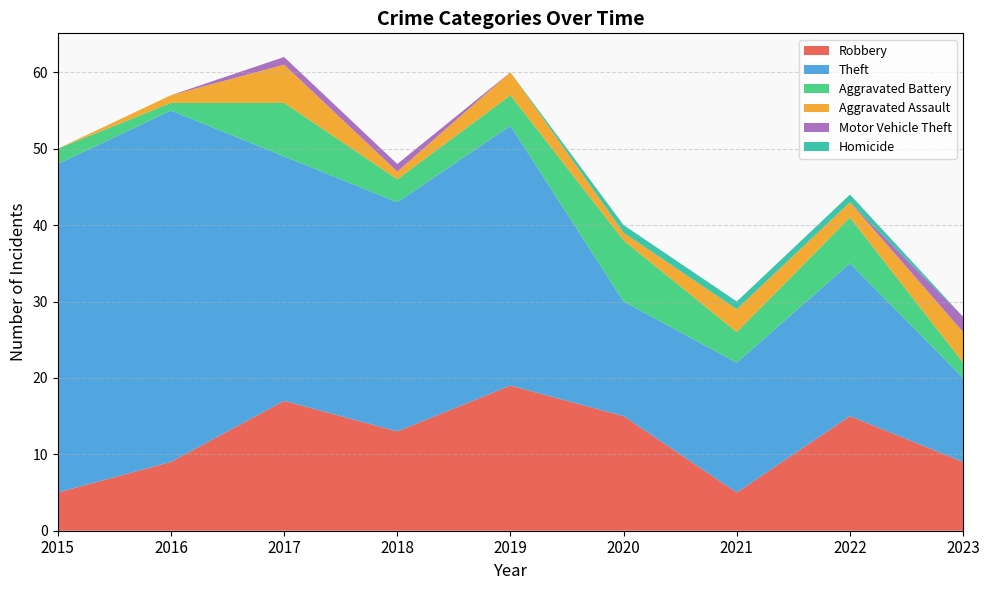

Reading left to right, transcribe all the data shown in this chart.

Robbery: 5	9	17	13	19	15	5	15	9
Theft: 43	46	32	30	34	15	17	20	11
Aggravated Battery: 2	1	7	3	4	8	4	6	2
Aggravated Assault: 0	1	5	1	3	1	3	2	4
Motor Vehicle Theft: 0	0	1	1	0	0	0	0	2
Homicide: 0	0	0	0	0	1	1	1	0